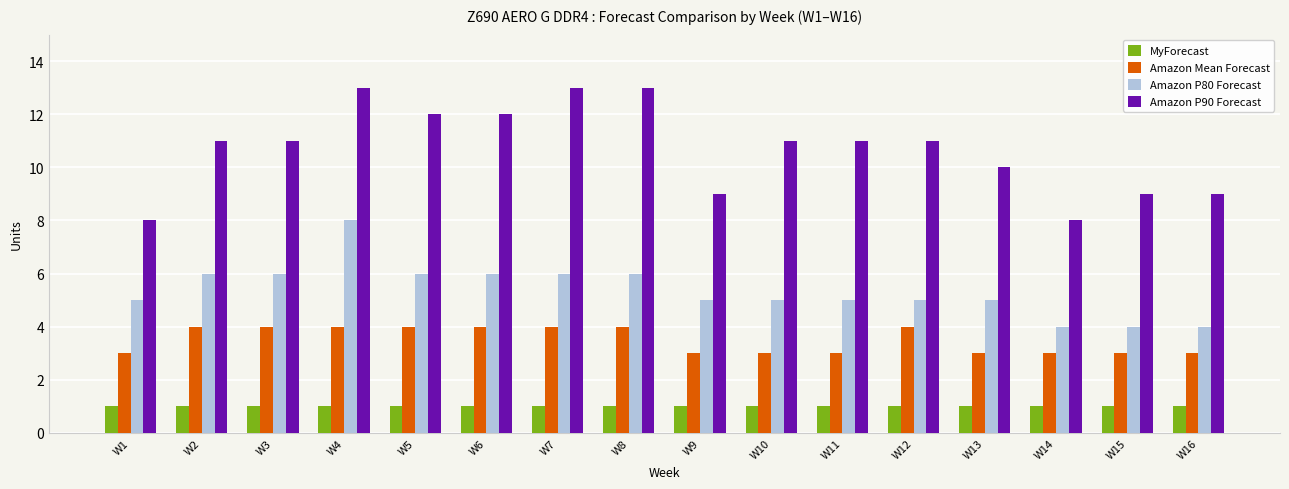

What is the difference between the maximum and minimum values in the Amazon Mean Forecast series?

1